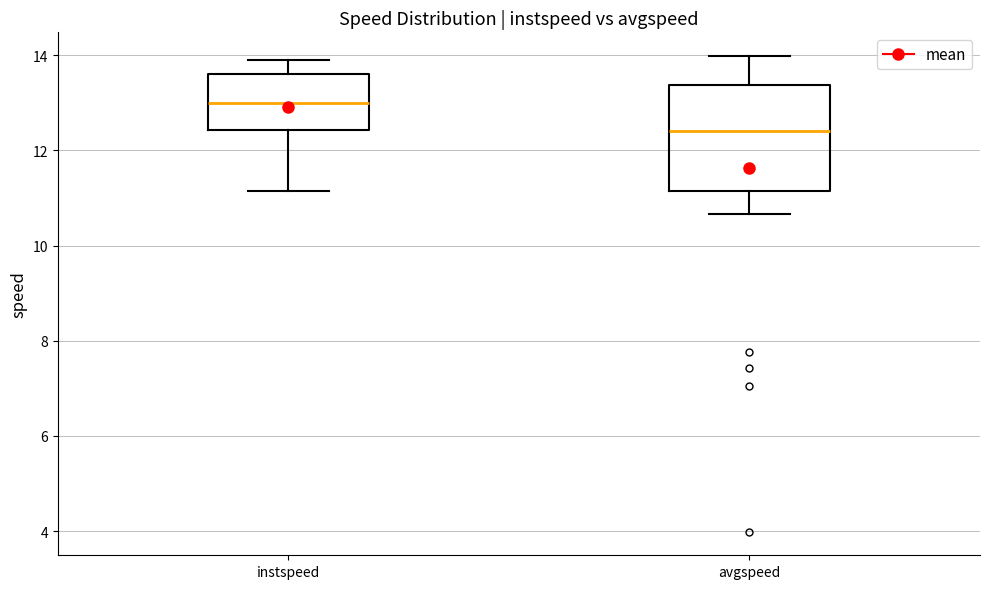

Reading left to right, transcribe this box plot: for each box, give where its median line is, the range the box spans, and where its two whiskers end, as read against the y-axis. The values are not printed on the chart, so give them approximately, as read against the axis.

instspeed: median 13.0, box 12.4 to 13.6, whiskers 11.2 to 13.8
avgspeed: median 12.4, box 11.2 to 13.4, whiskers 10.6 to 14.0